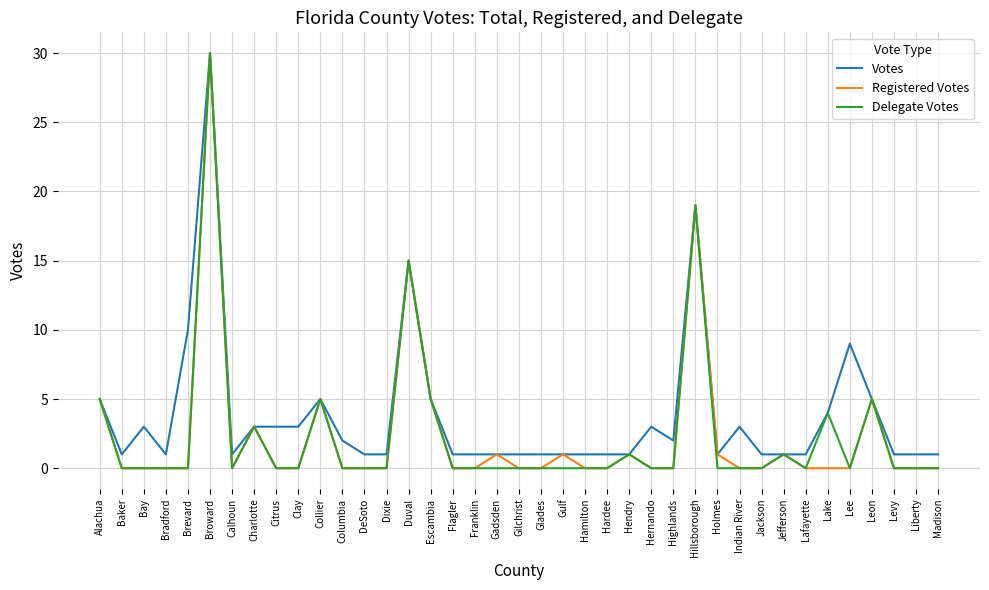

True or false: Registered Votes has more than 1 points higher than both neighbors.

True